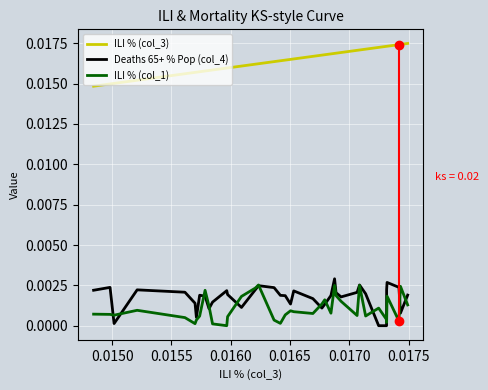

True or false: ILI % (col_1) and ILI % (col_3) cross at least once.

False